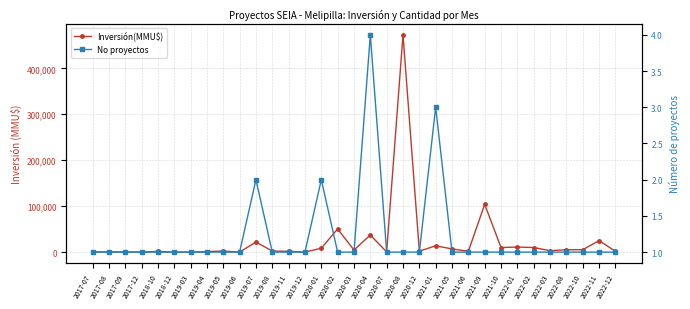

At which label does No proyectos reach its peak?

2020-04